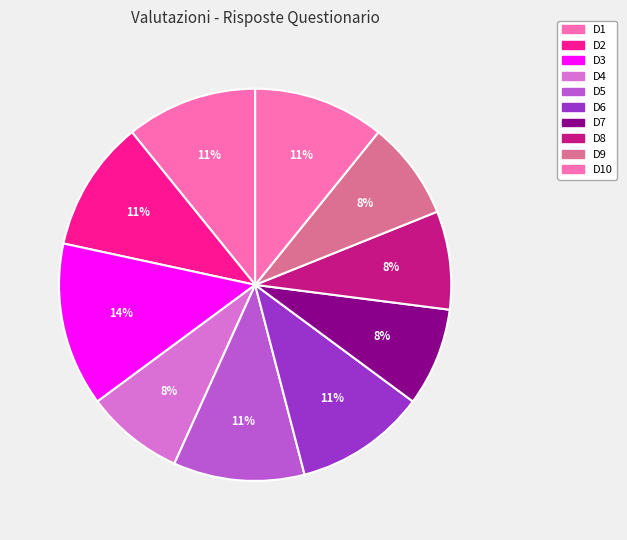

What is the smallest slice in the pie chart?

D4